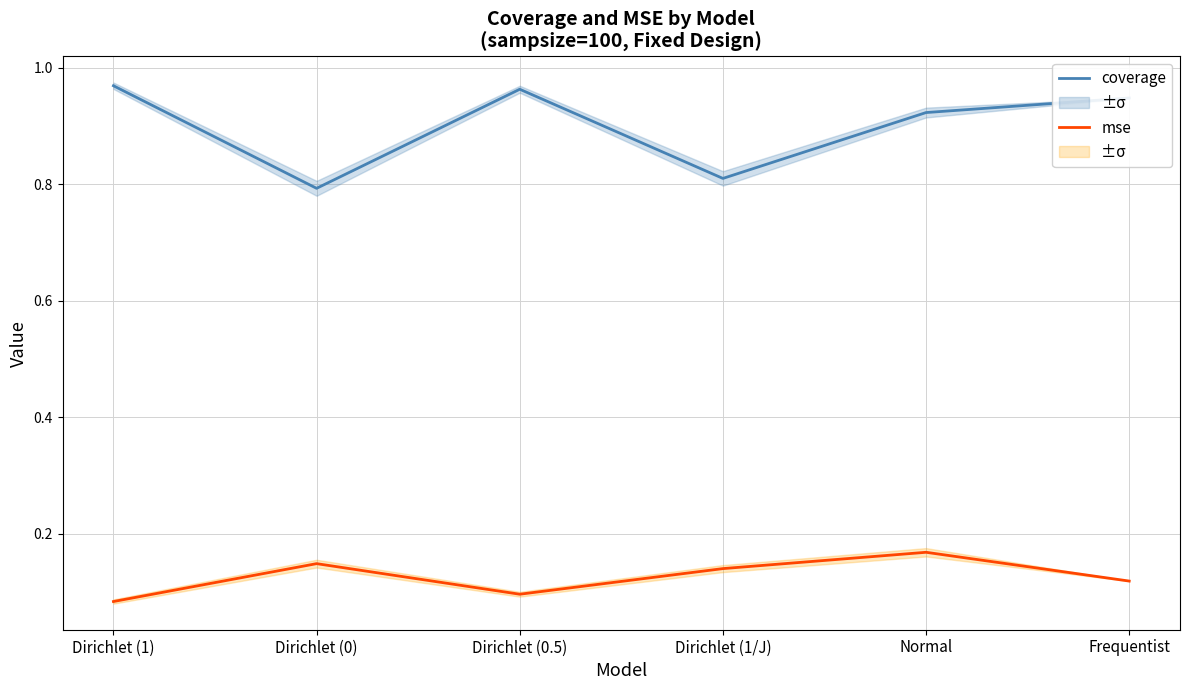

What position from the left is Dirichlet (1/J)?

4